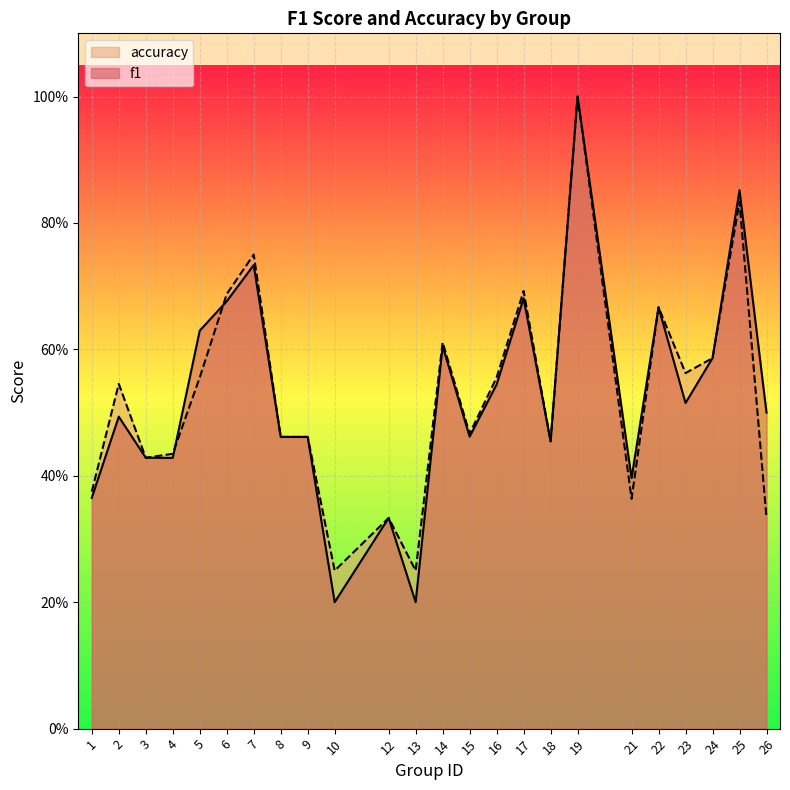

Which series has the largest range (max minus min)?

f1